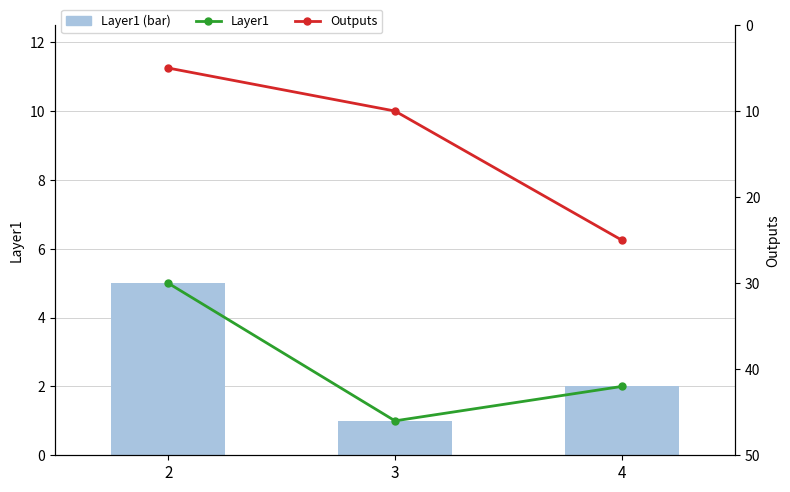

Reading right to left, list all the values displayed in this chart.

Layer1 (line): 2	1	5
Layer1: 2	1	5
Outputs: 25	10	5